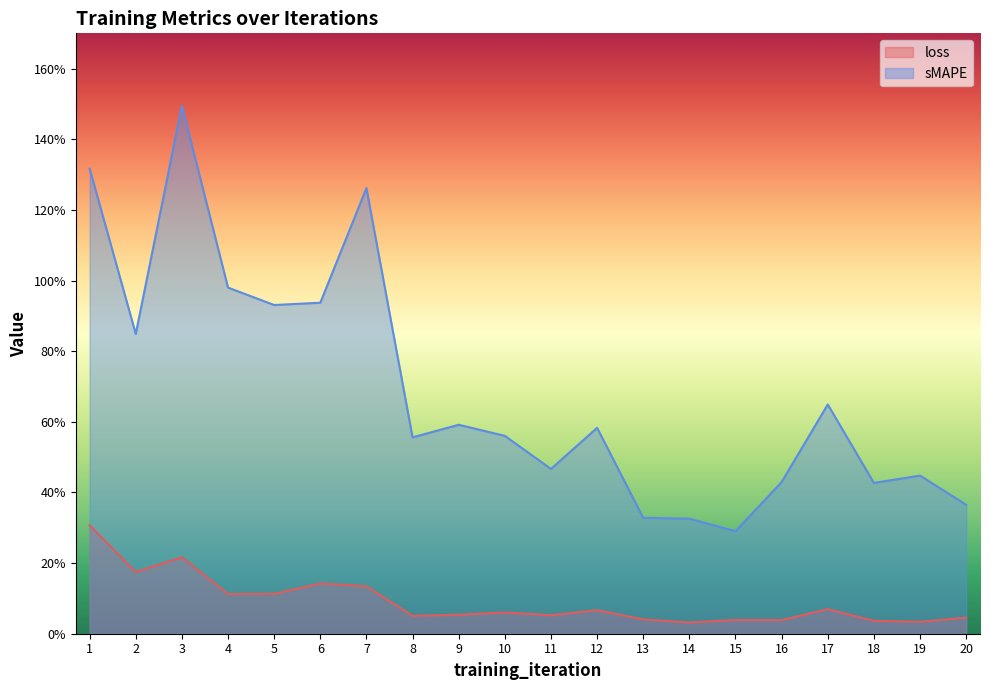

Is it true that loss equals 0.0 at 10?

False